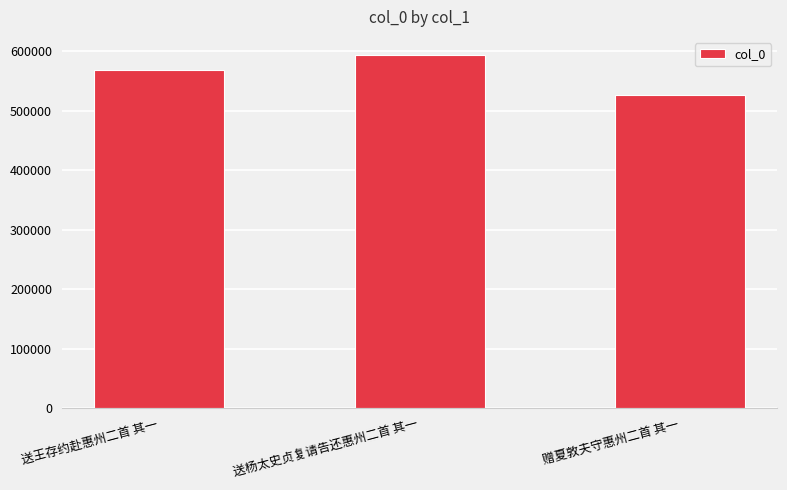

What position from the right is 送王存约赴惠州二首 其一?

3